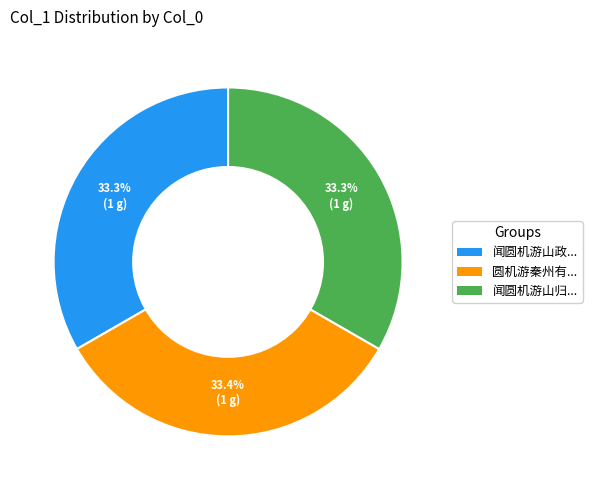

What portion of the pie excludes 闻圆机游山政...?

66.7%